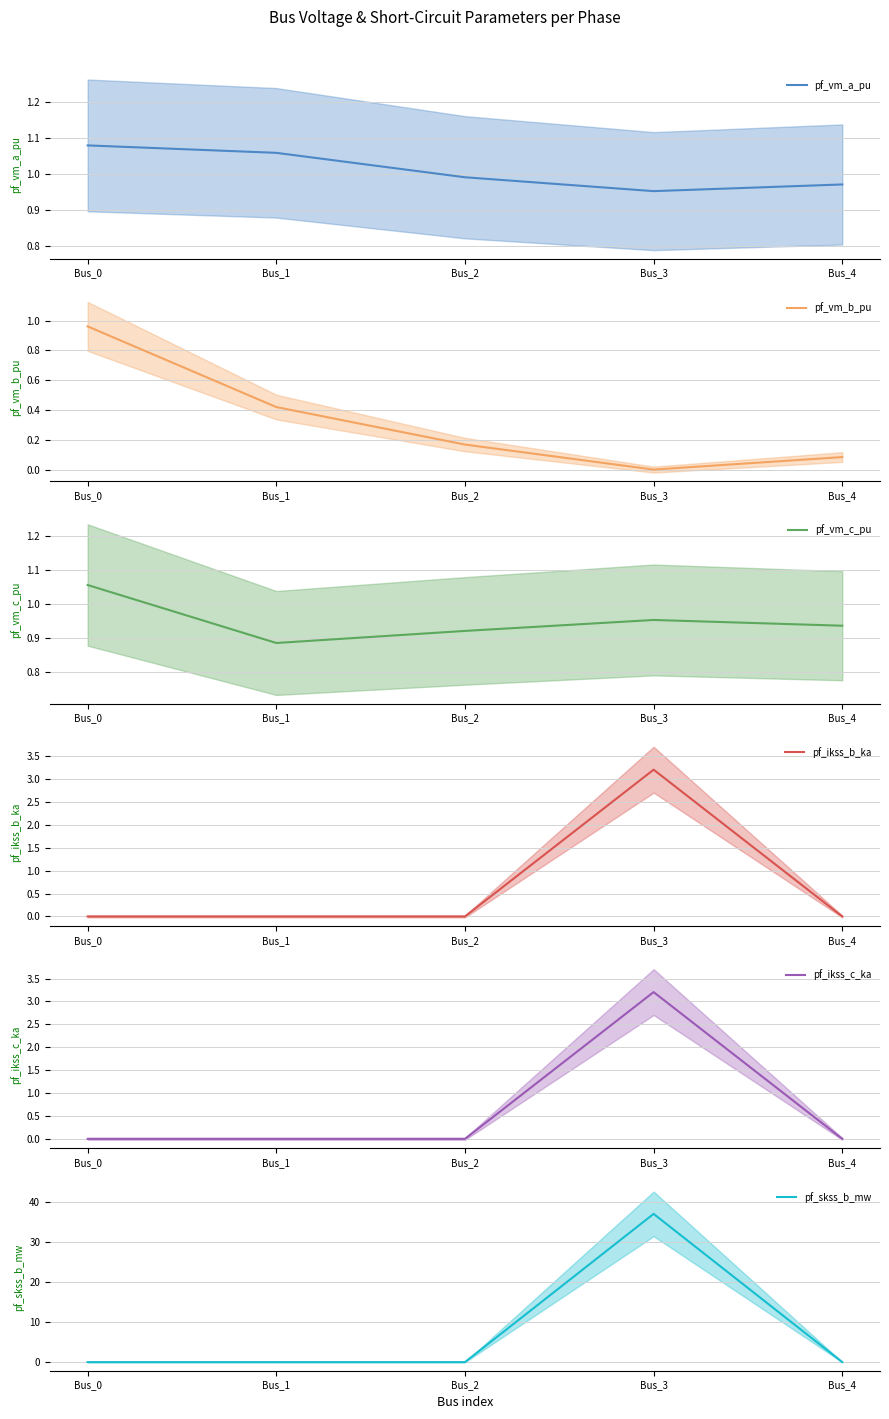

Which category has the lowest value in the pf_vm_c_pu series?

Bus_1